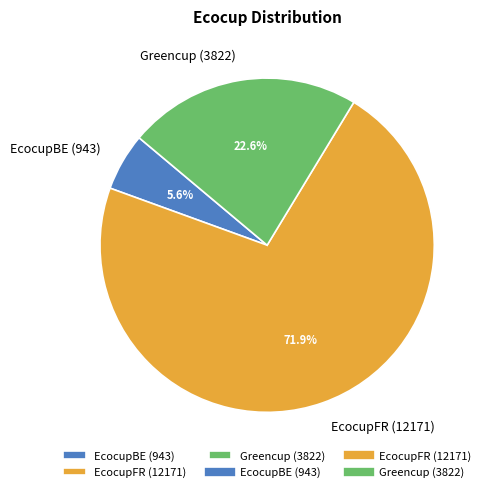

Does EcocupFR account for over 50% of the chart?

Yes